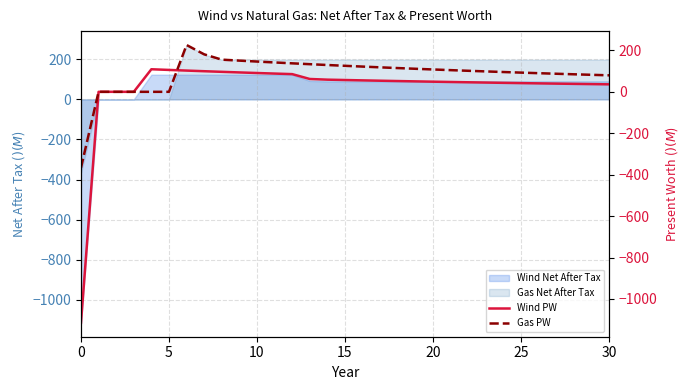

What is the highest value of the Gas Net After Tax series?

271.2